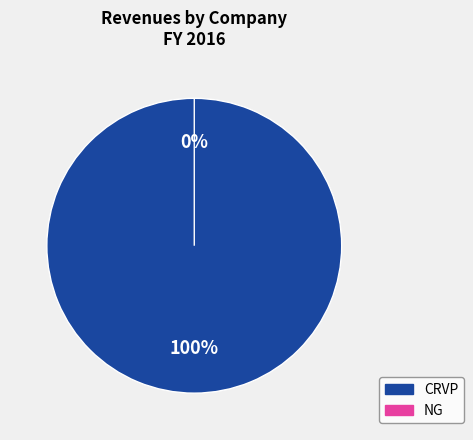

To the nearest percent, what is the difference between the largest and smallest slice percentages?

100%